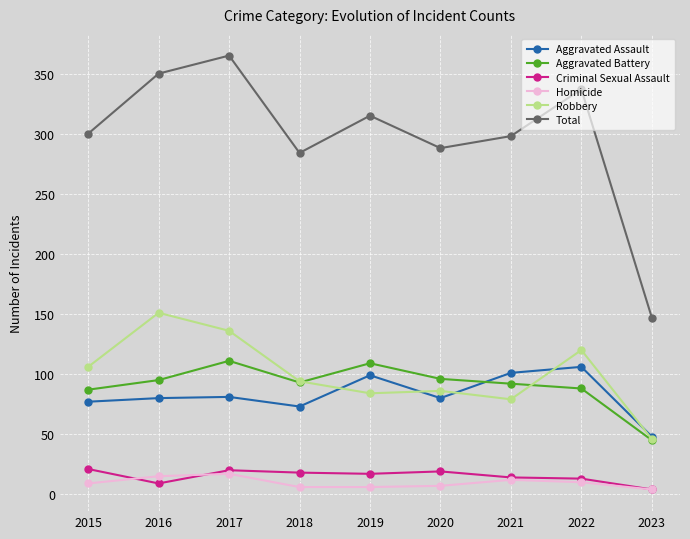

Is it true that Homicide equals 4 at 2023?

True